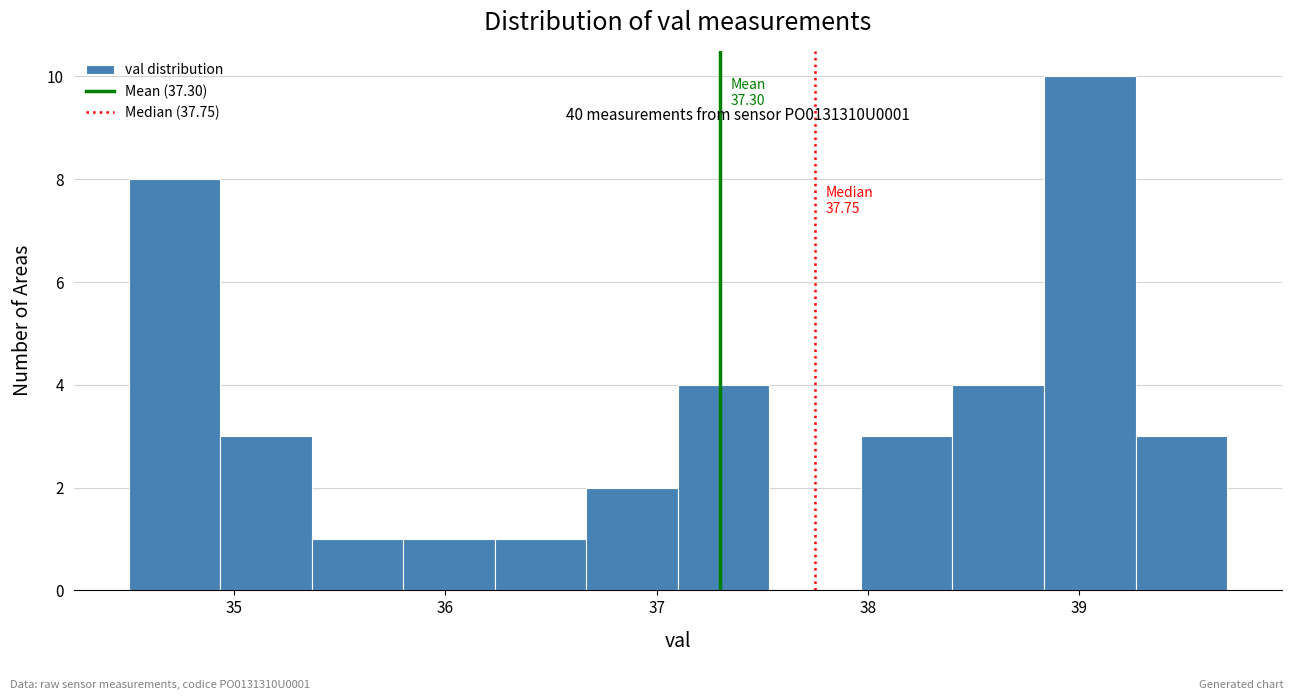

Over which range of the x-axis is the bar tallest?

38.8 to 39.3